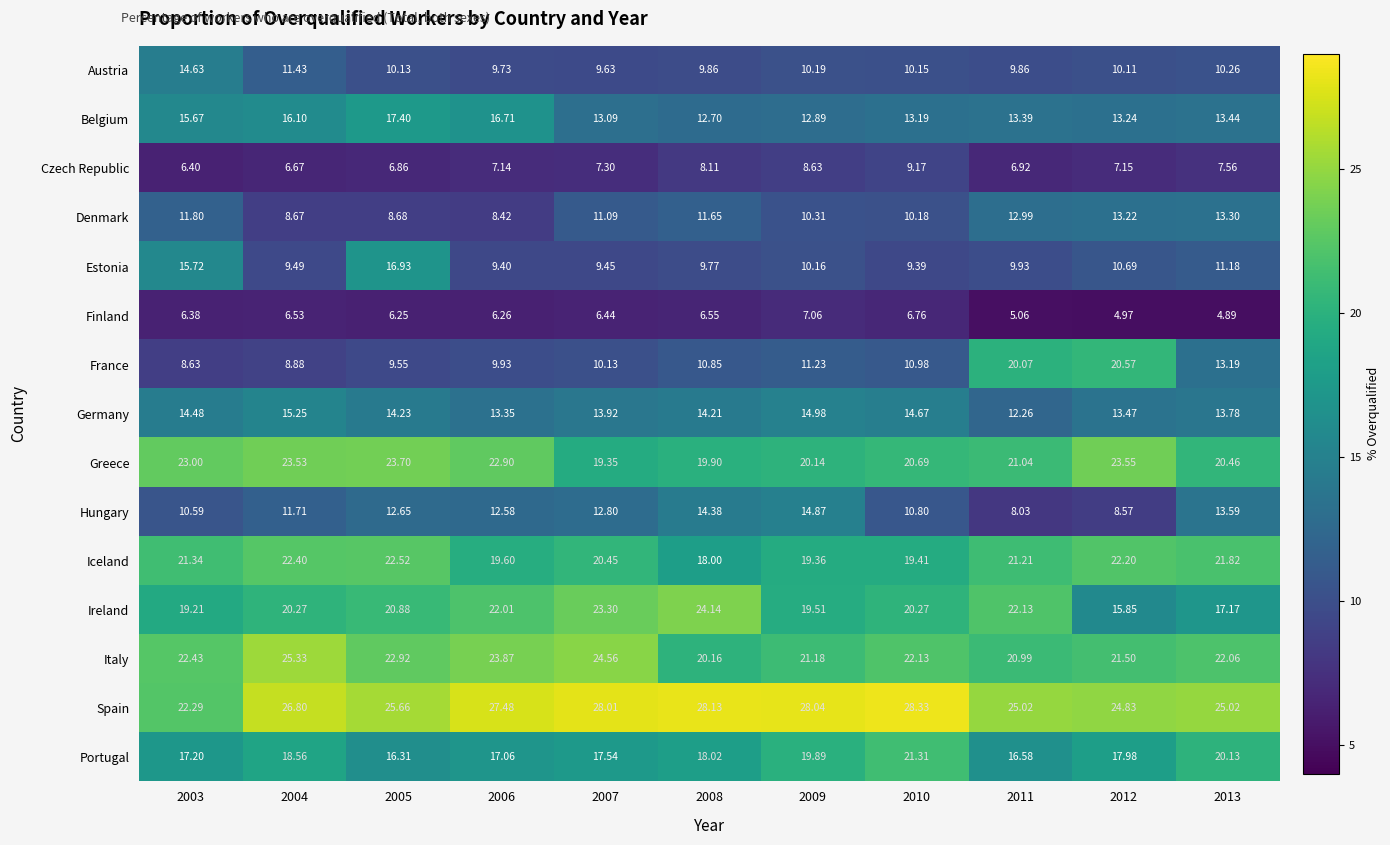

Which category has the highest value across all series?

2010